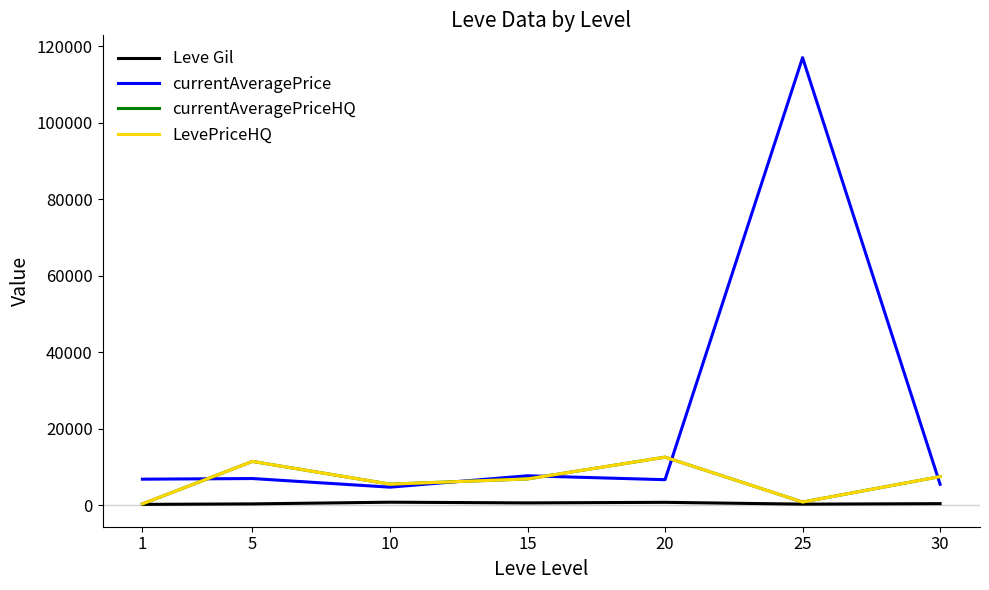

What is the difference between the currentAveragePrice values at 25 and 15?

109348.7